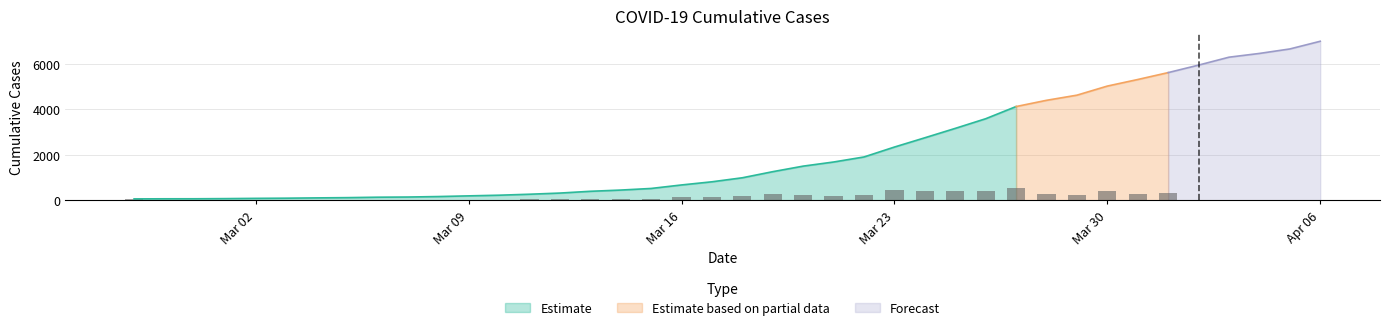

What is the sum of all values?

85677